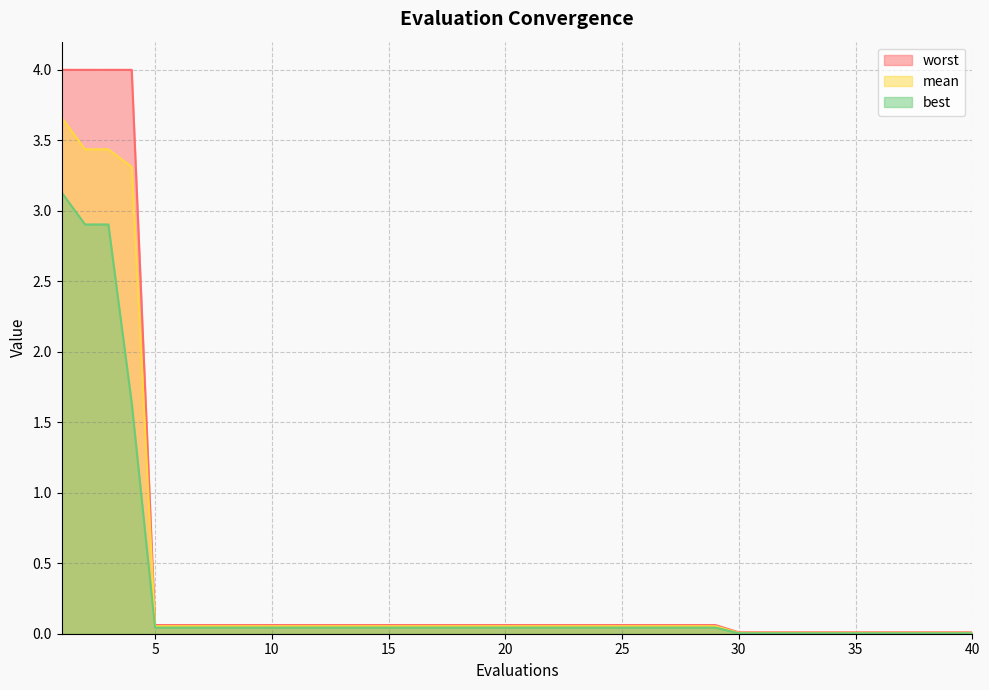

The mean series shows 0.0 at 35. True or false?

True